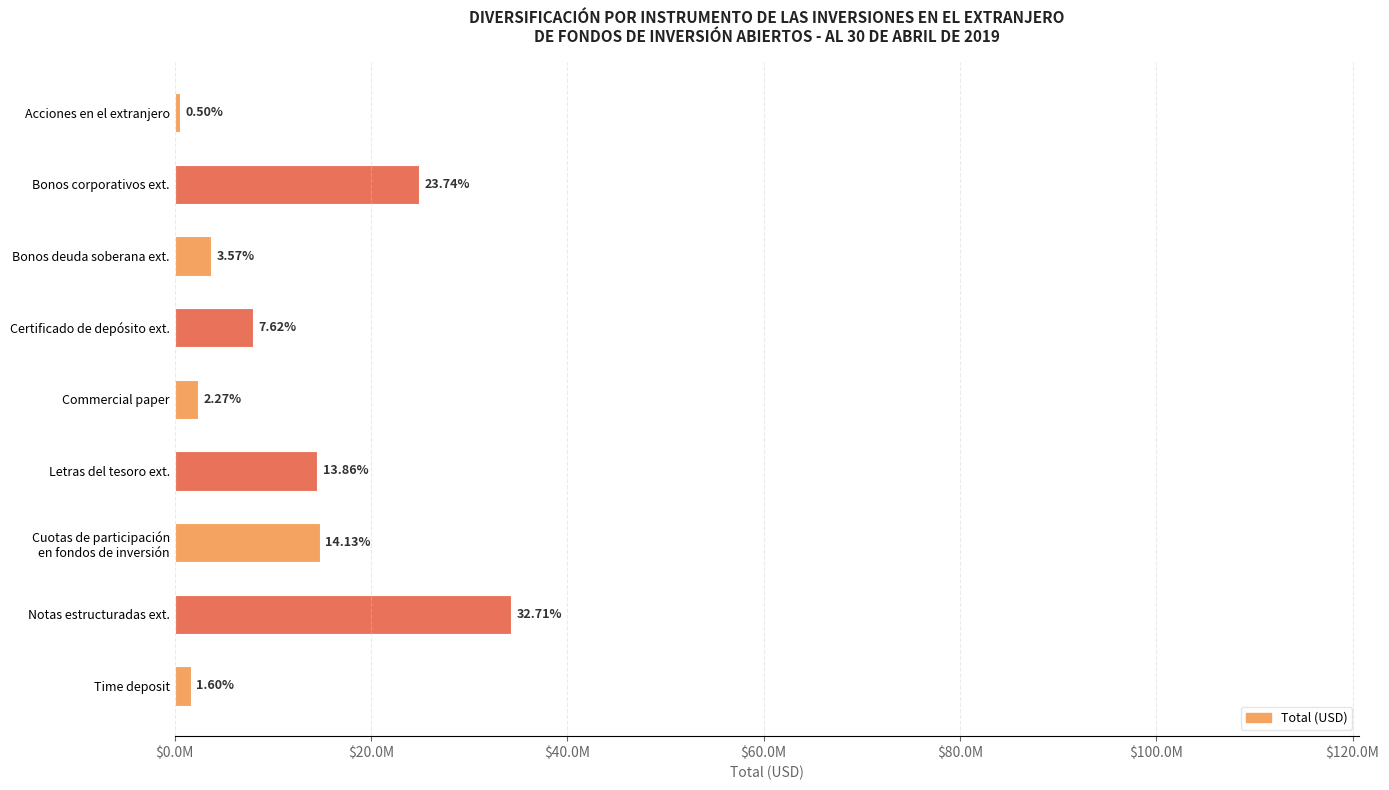

How many bars are there in total?

9